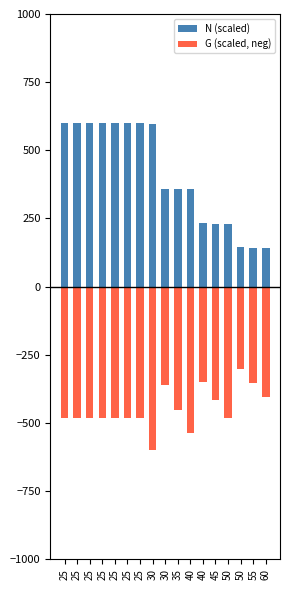

Is it true that N (scaled) equals 600.0 at 25?

True